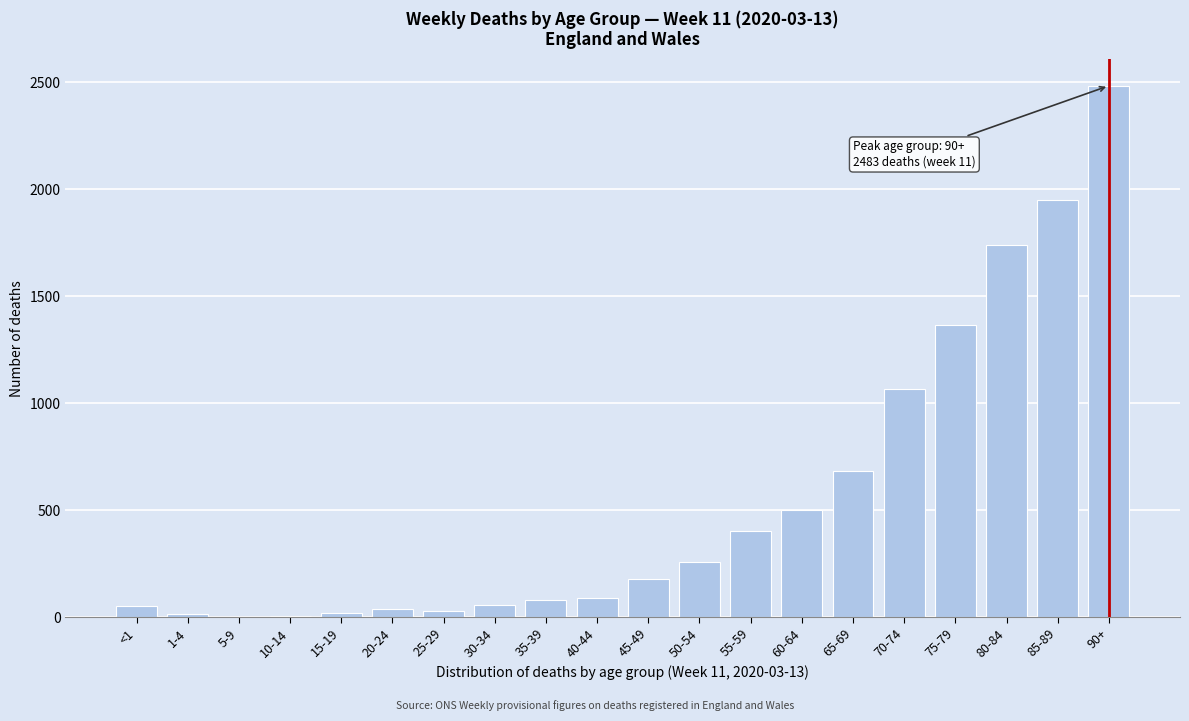

At which label is the value closest to 1243?

75-79